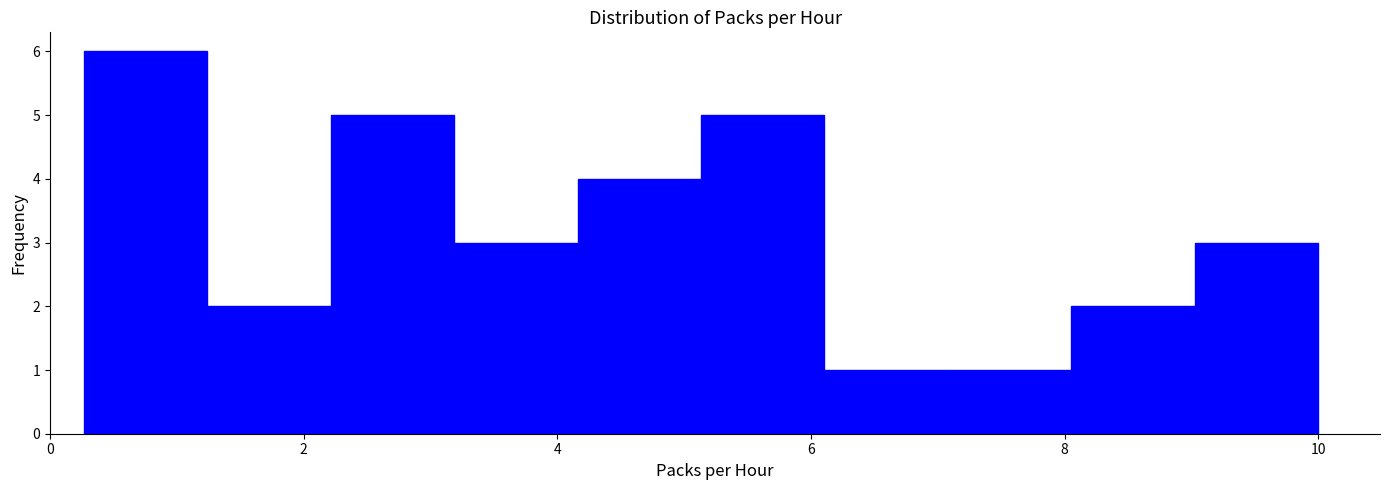

Reading left to right, transcribe this chart: for each bar, give the range it covers on the x-axis and its height. Neither the bar edges nor the heights are printed on the chart, so give them approximately, as read against the axes.

0.2 to 1.2: 6
1.2 to 2.2: 2
2.2 to 3.2: 5
3.2 to 4.2: 3
4.2 to 5.2: 4
5.2 to 6.2: 5
6.2 to 7.0: 1
7.0 to 8.0: 1
8.0 to 9.0: 2
9.0 to 10.0: 3